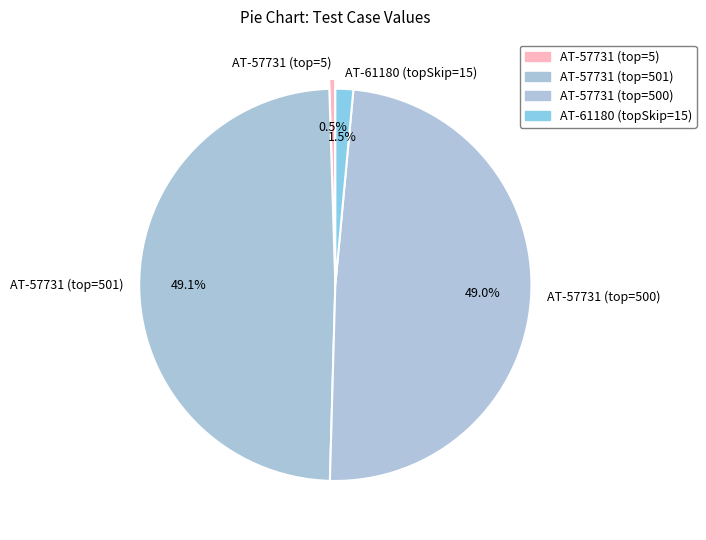

How many slices are in this pie chart?

4